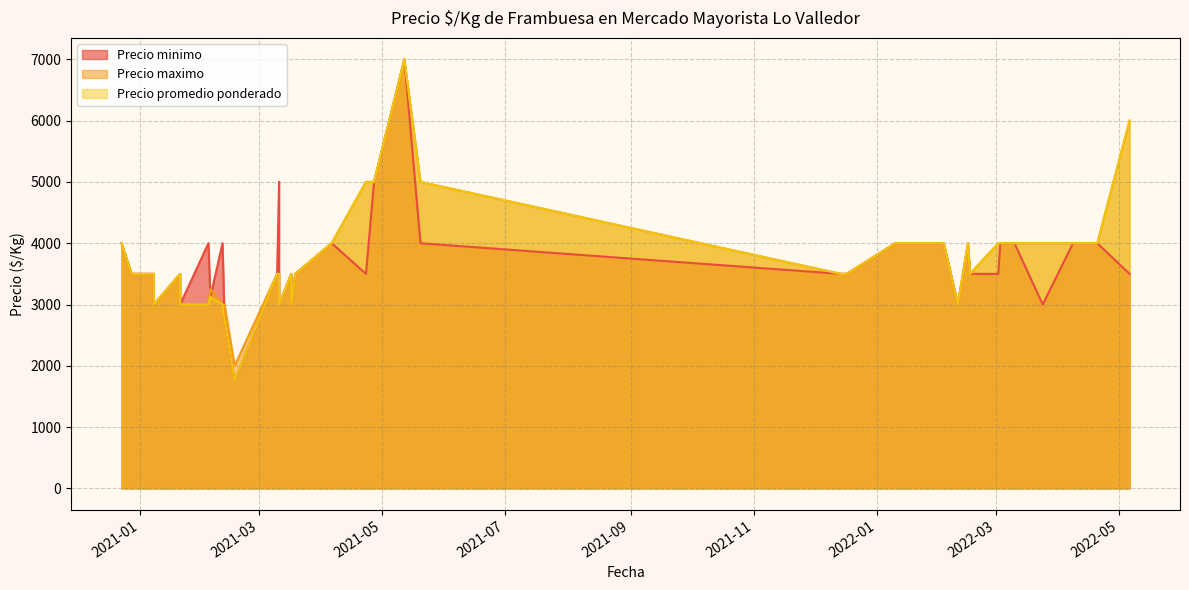

What is the difference between the Precio maximo values at 2022-02-16 and 2021-02-17?

1500